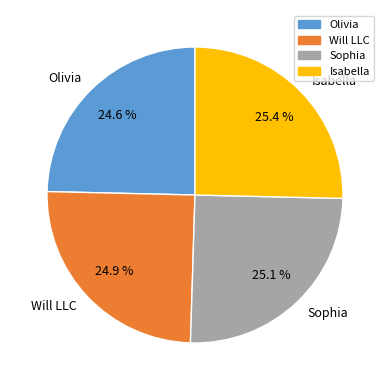

To the nearest percent, what is the difference between the largest and smallest slice percentages?

1%